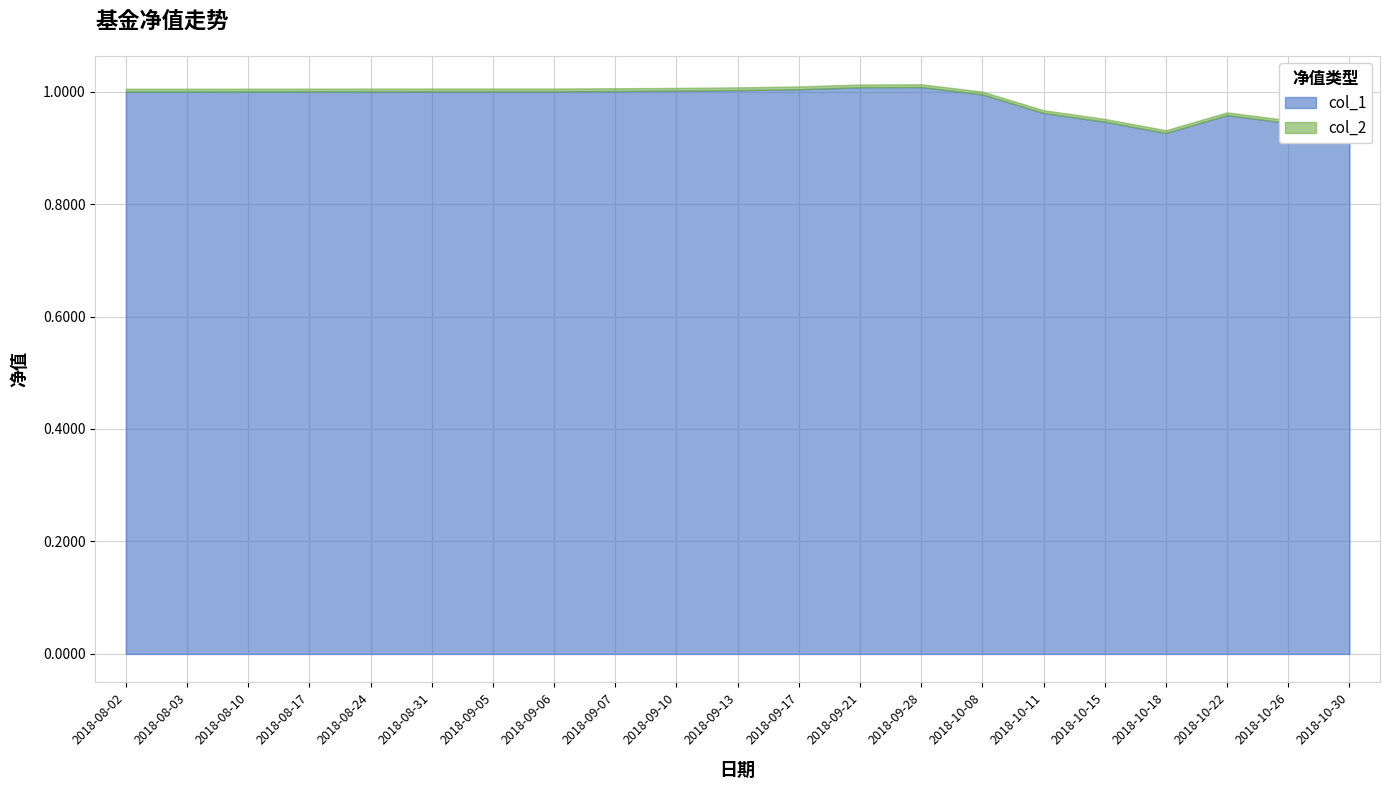

Is it true that col_1 equals 1.0 at 2018-08-02?

True